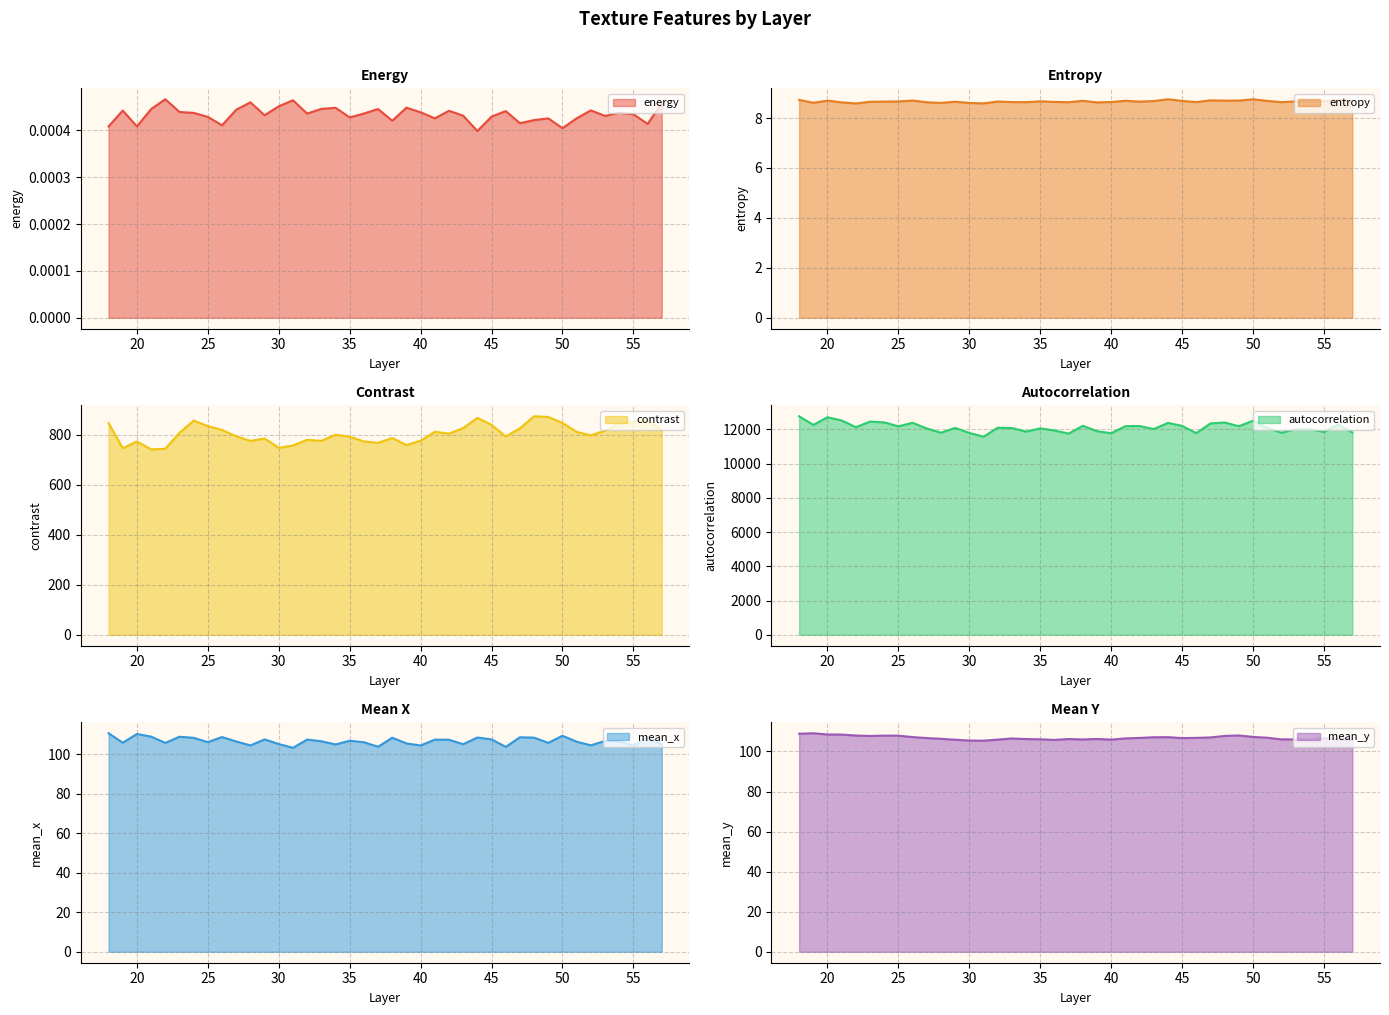

True or false: contrast and autocorrelation cross at least once.

False